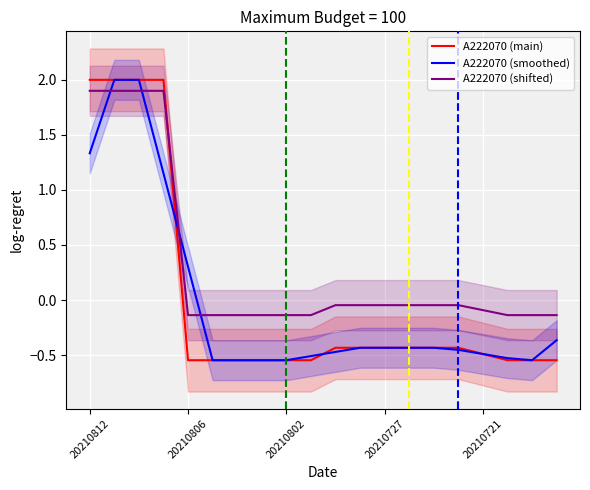

What is the average value of the A222070 (shifted) series?

0.3